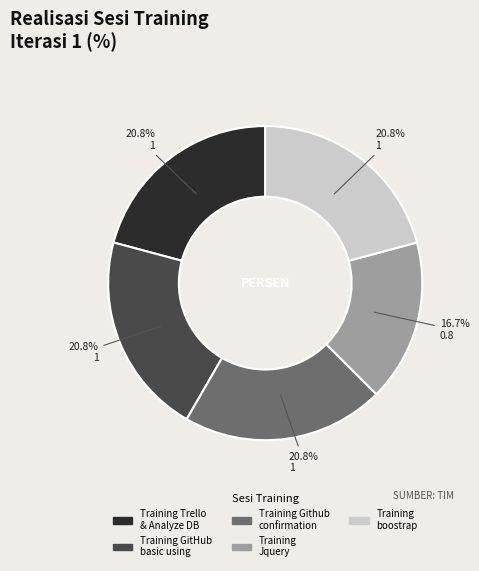

Approximately how many times larger is the value at Training GitHub basic using compared to Training boostrap?

1.0